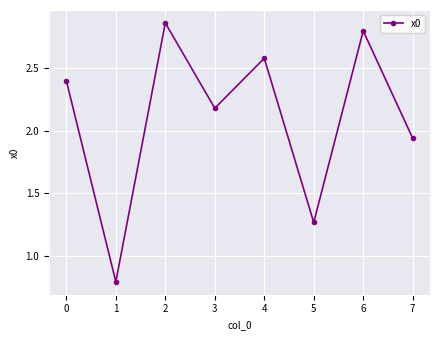

What is the ratio of the value at 5 to the value at 7?

0.7